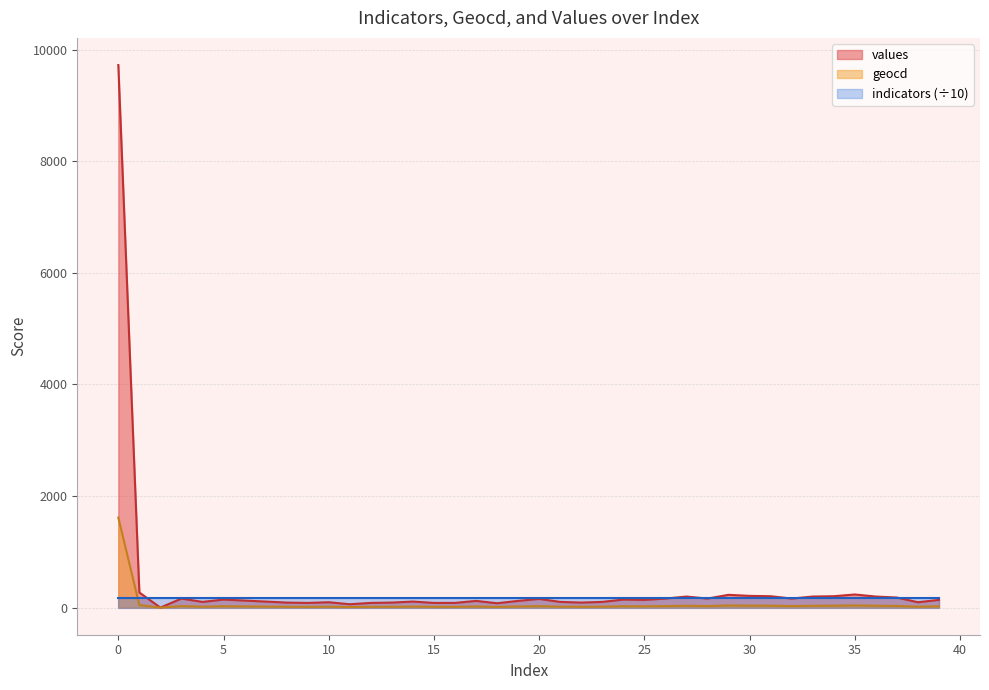

What are all the series names shown in the legend?

values, geocd, indicators (÷10)